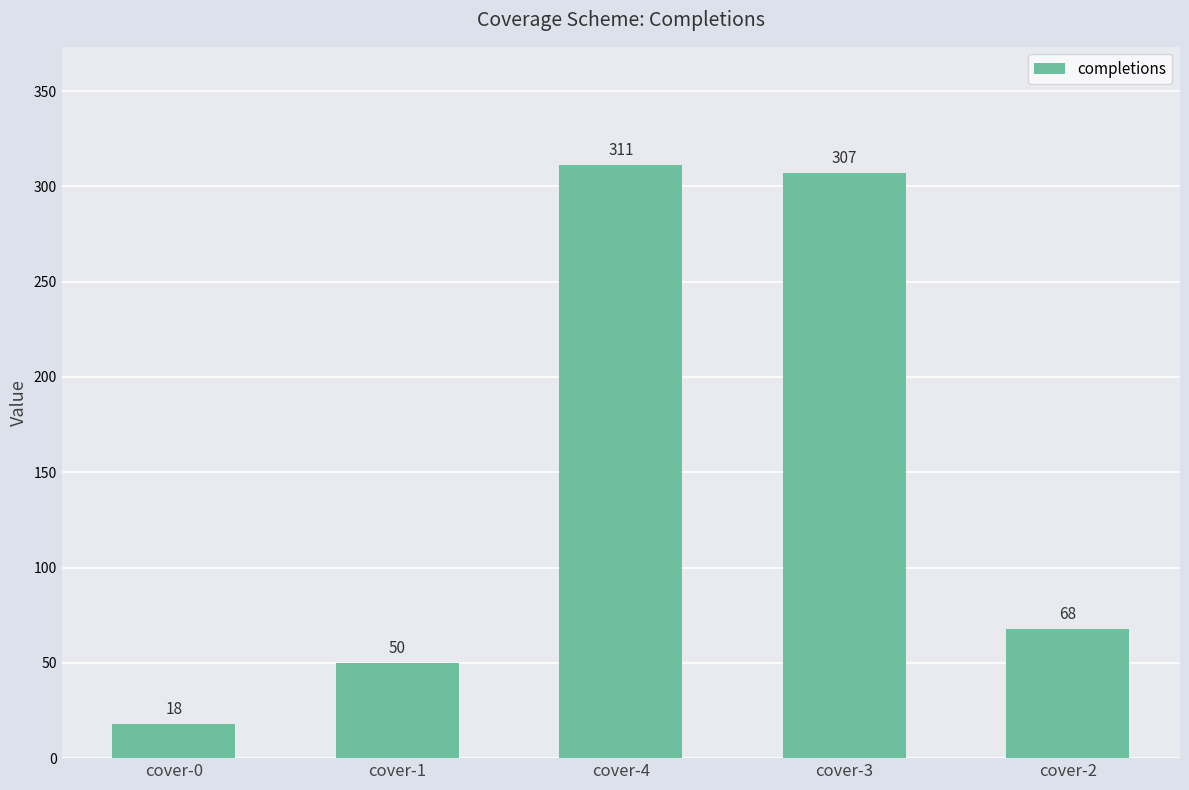

What is the greatest value displayed?

311